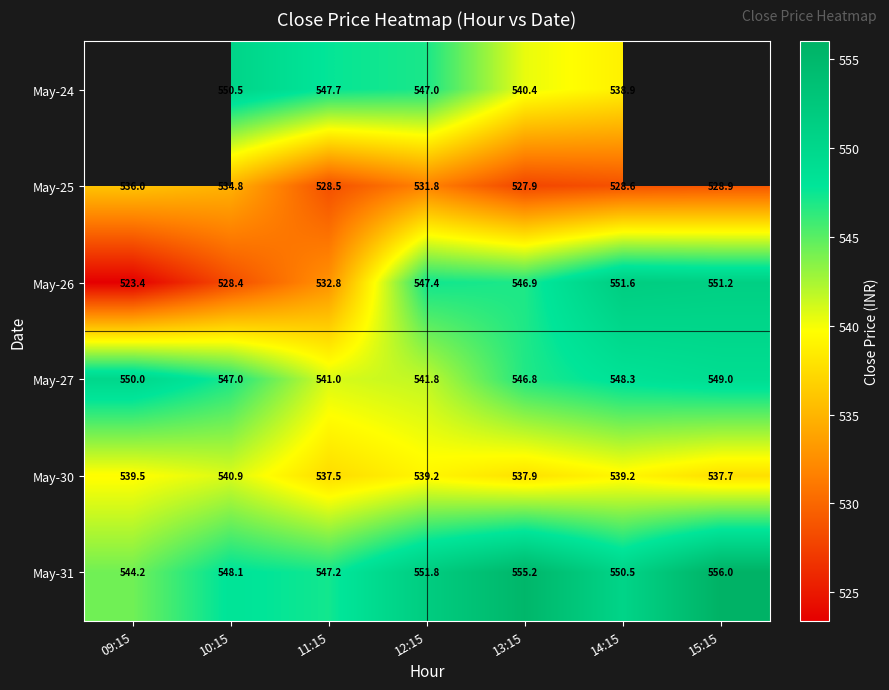

Between 10:15 and 12:15, which is larger?

10:15